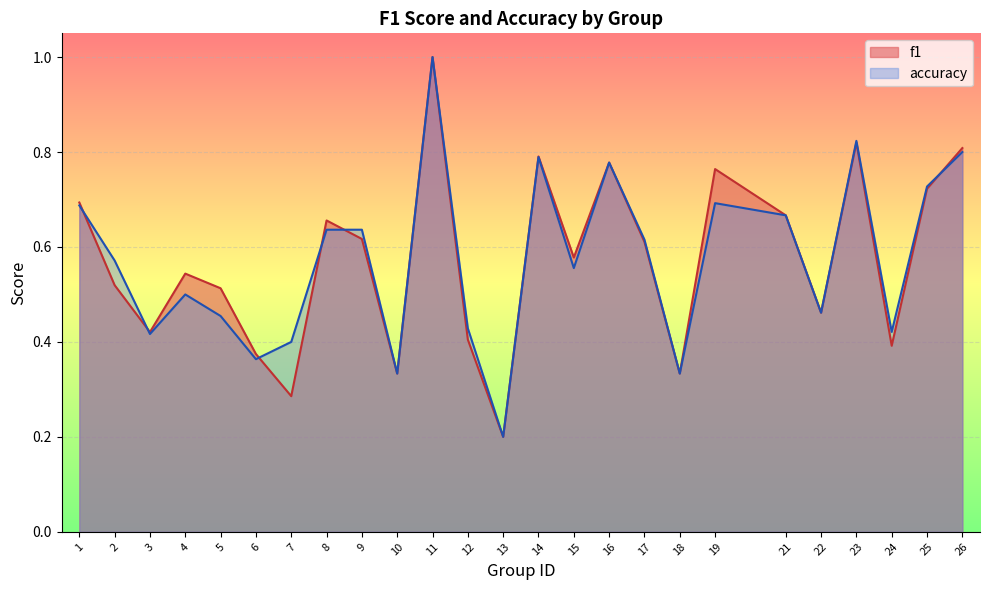

At which label does f1 reach its minimum?

13